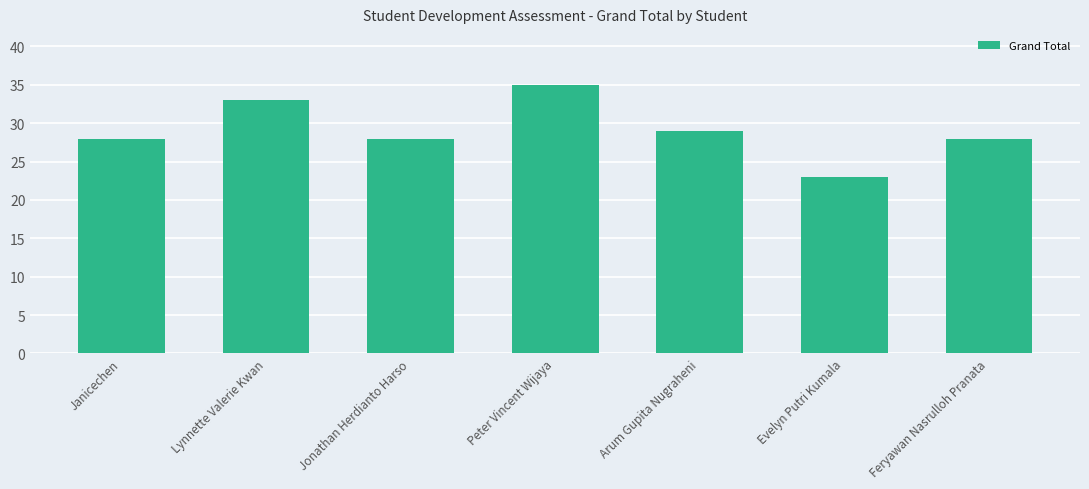

Approximately how many times larger is the value at Evelyn Putri Kumala compared to Feryawan Nasrulloh Pranata?

0.8